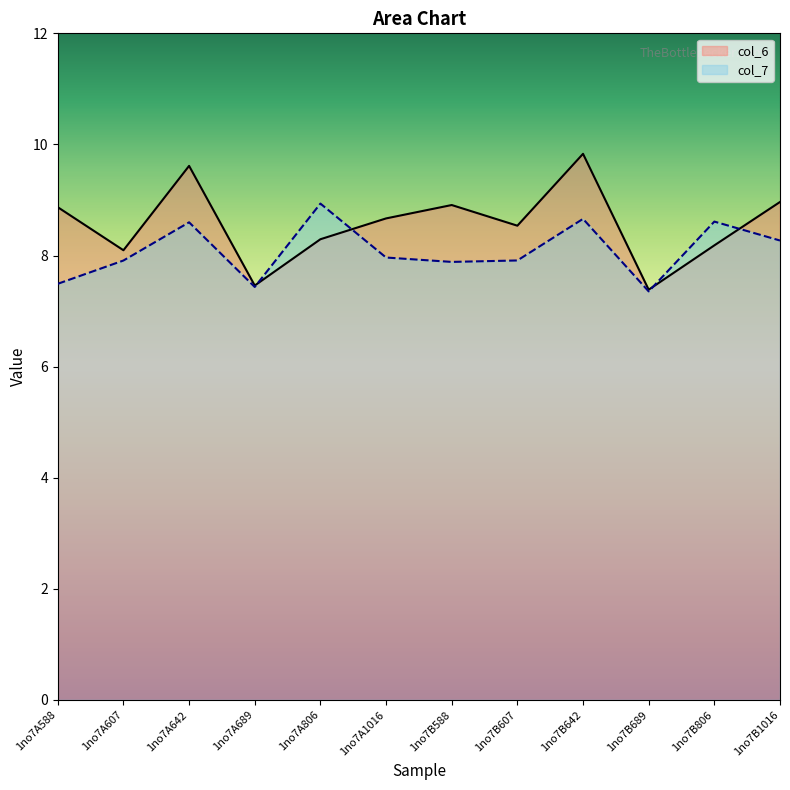

Where do col_6 and col_7 first cross each other?

1no7A689 and 1no7A806